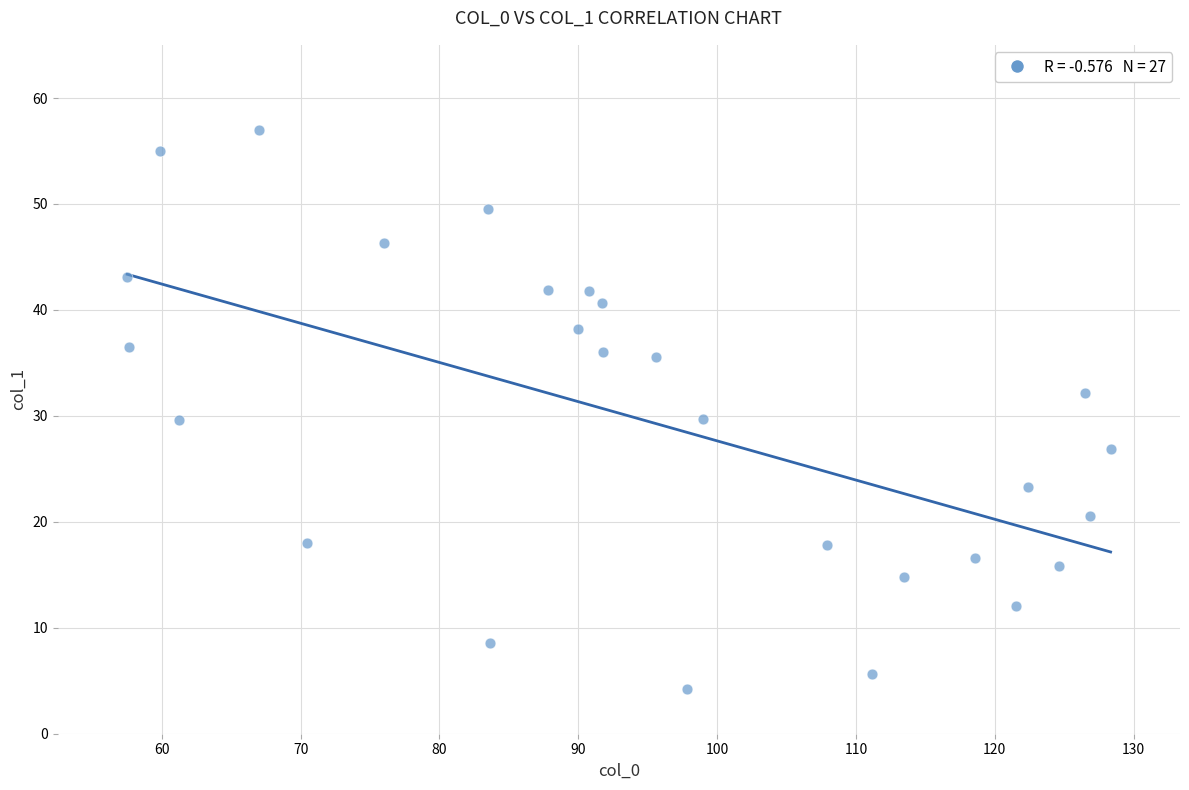

What is the range of Y values (max minus min)?

52.8